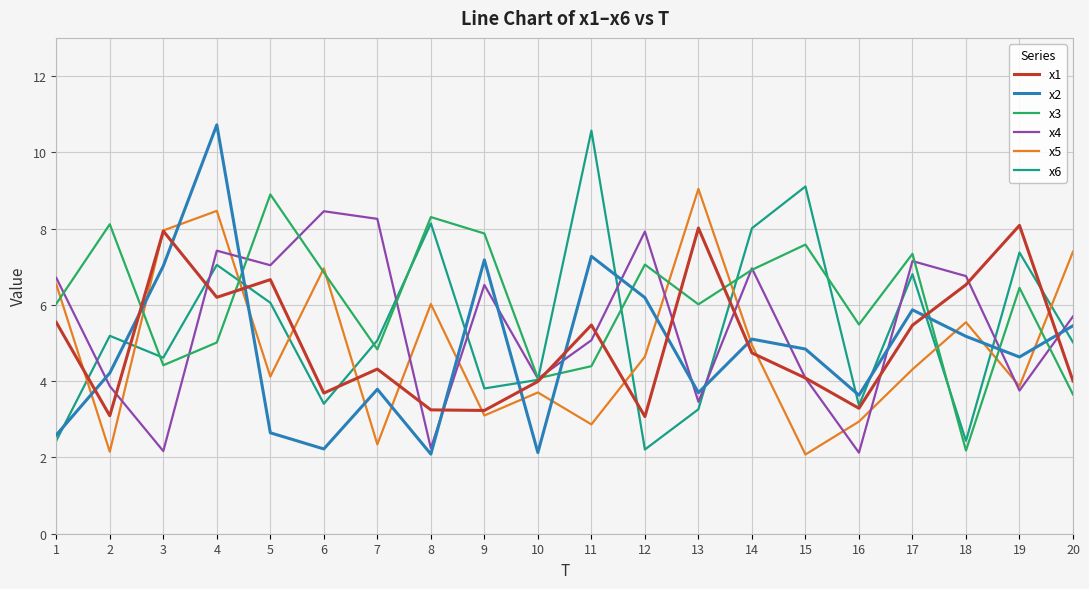

What is the smallest value displayed?

2.1